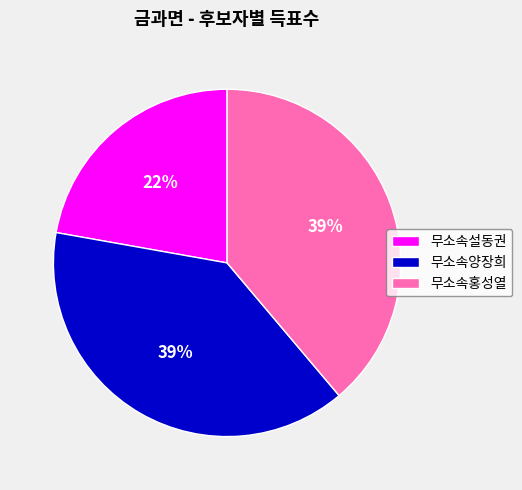

Combined, do 무소속설동권 and 무소속양장희 account for over 50%?

Yes